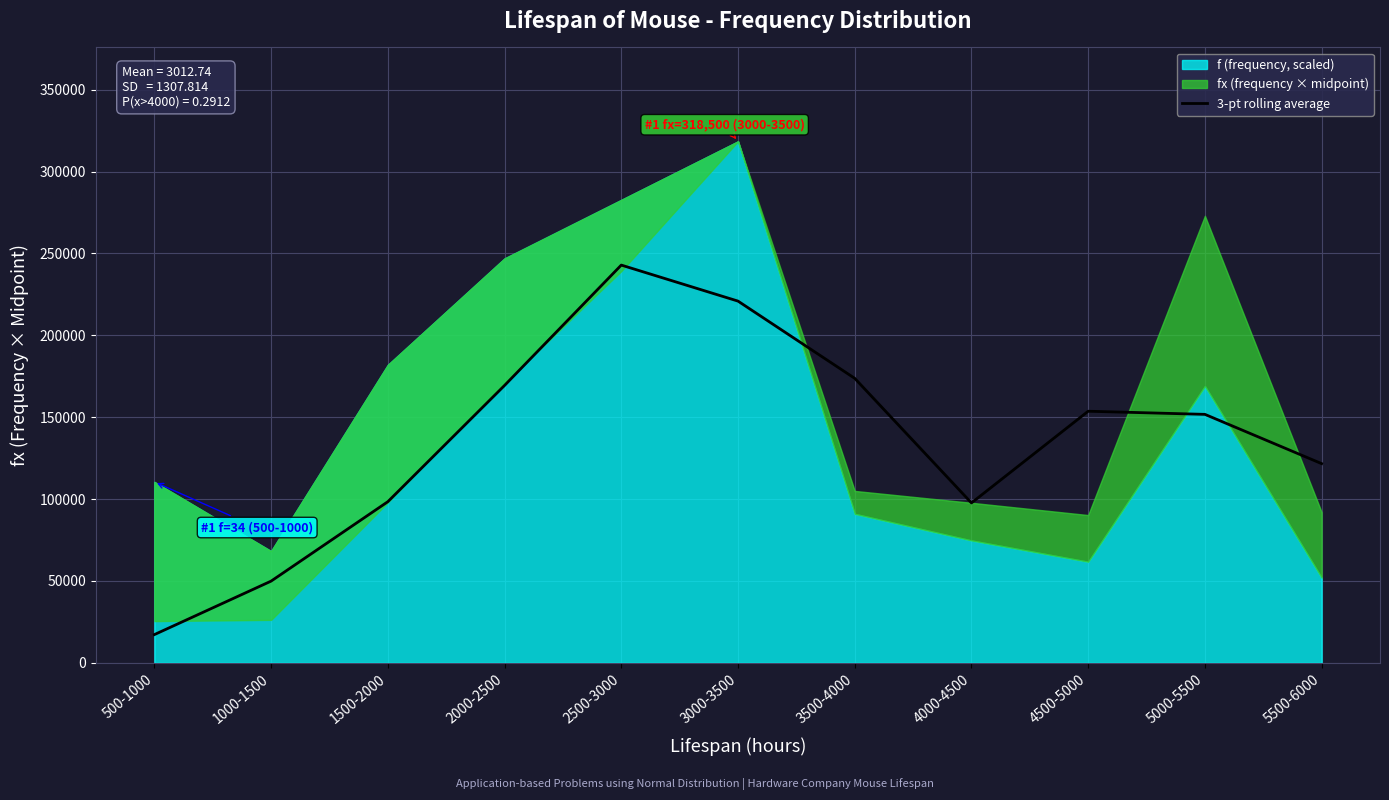

What is the lowest value of the 3-pt rolling average series?

17250.0